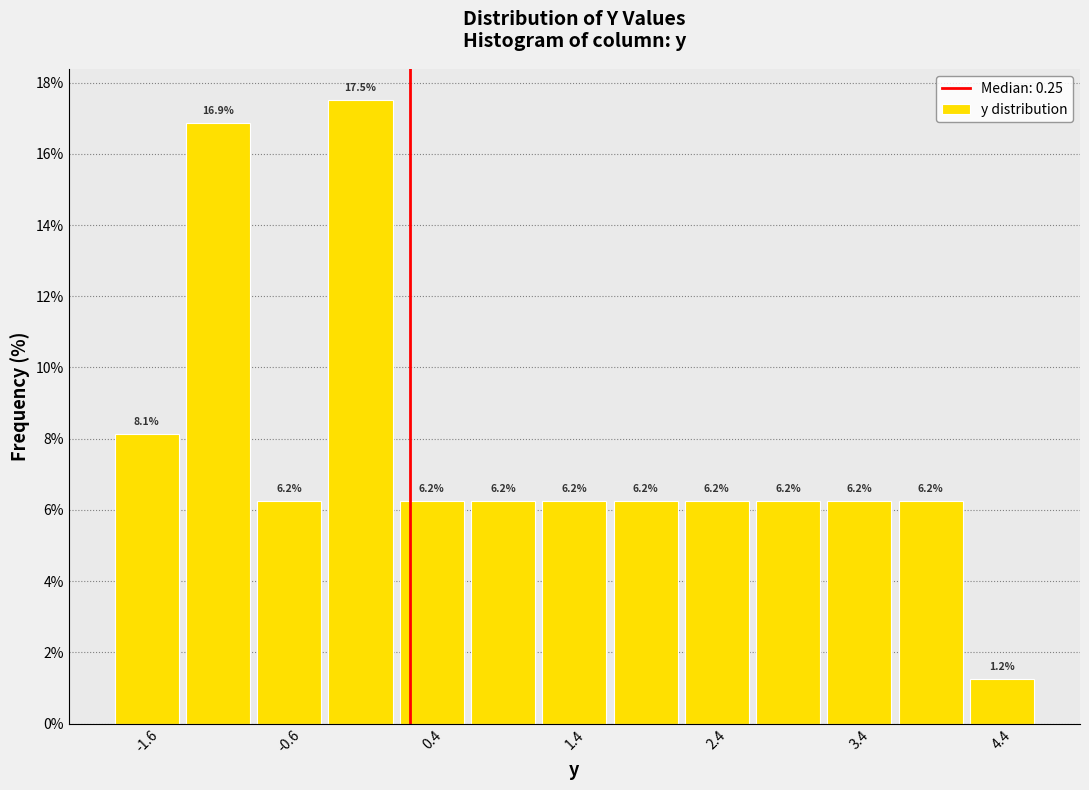

Over which range of the x-axis is the bar tallest?

-0.35 to 0.15